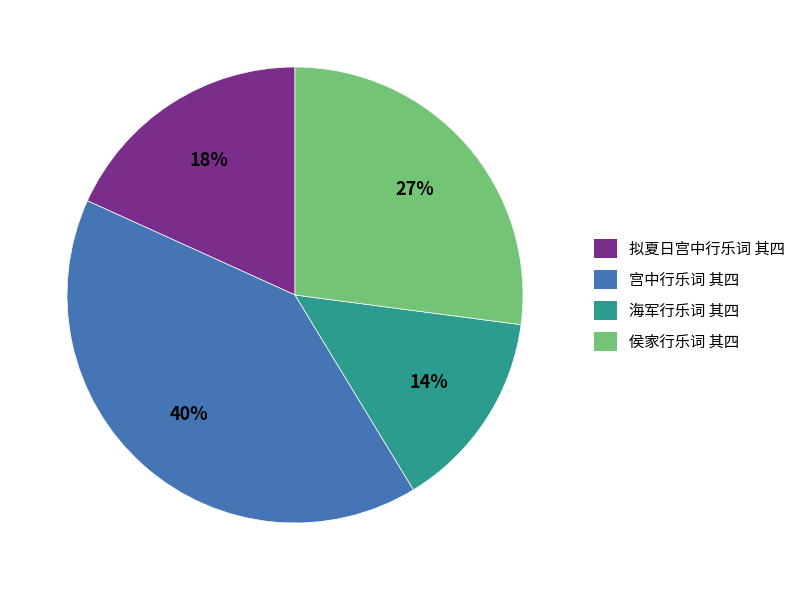

Count the number of slices in the pie.

4